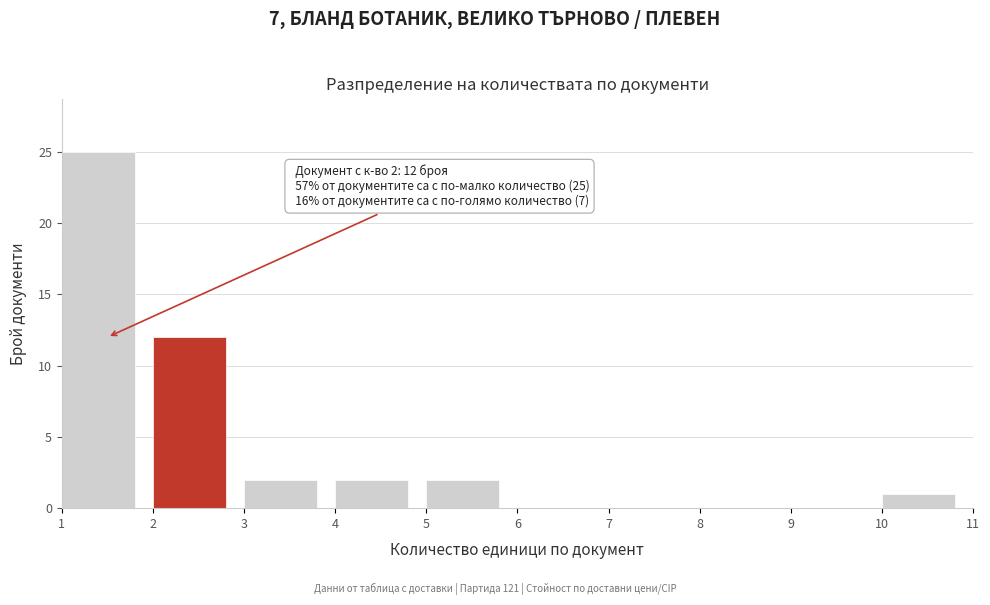

Over which range of the x-axis is the bar tallest?

1 to 2